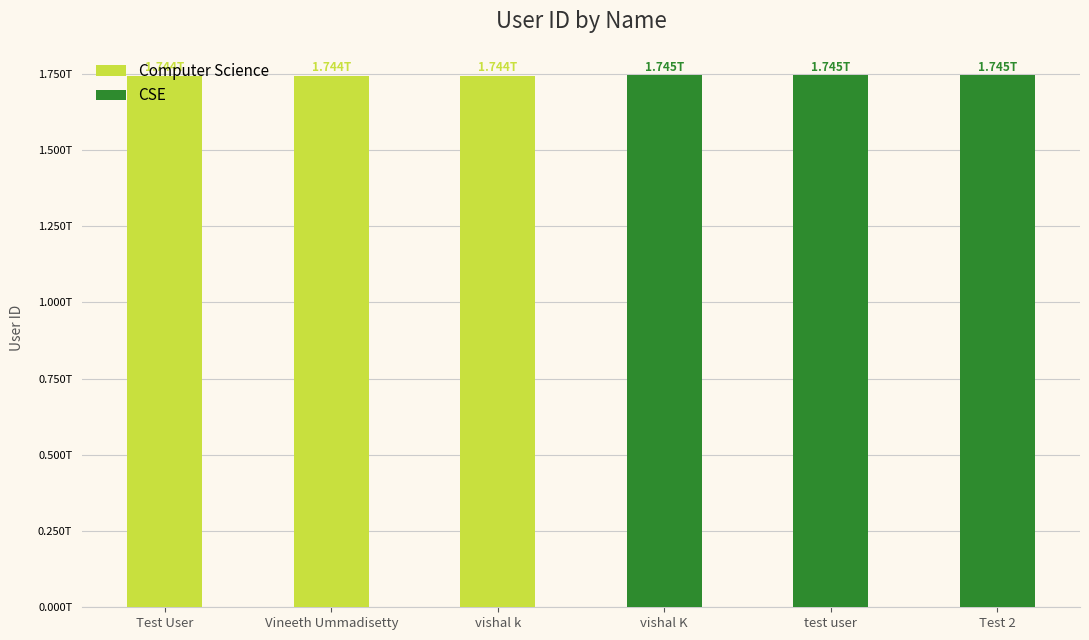

Does the chart contain any negative values?

No